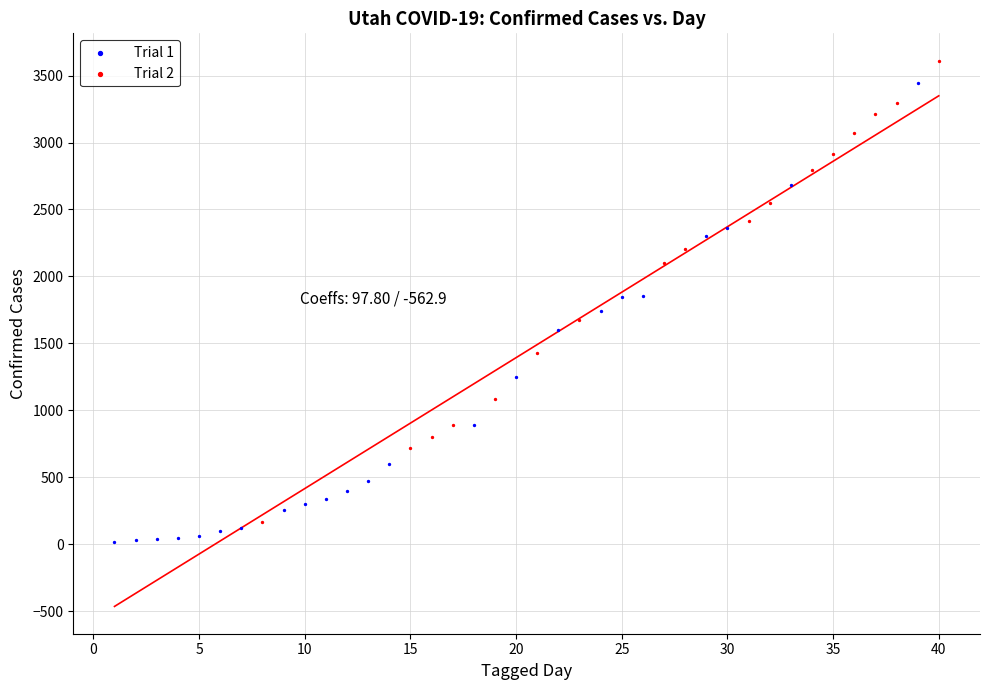

What are all the series names shown in the legend?

Trial 1, Trial 2